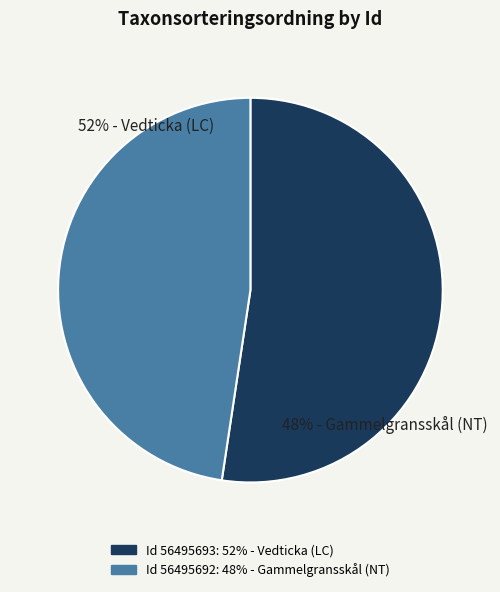

What is the ratio of the value at 56495692 to the value at 56495693?

0.9